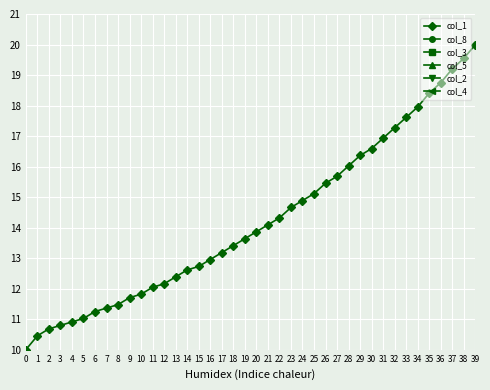

What is the value of the col_1 point at the 35th from the left?

18.0